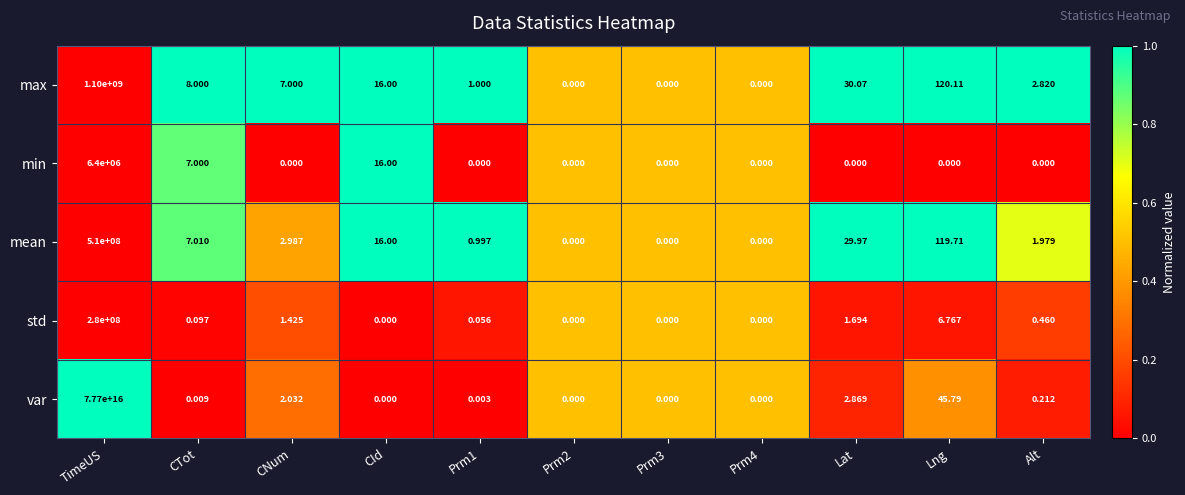

Which series has the widest spread of values?

var